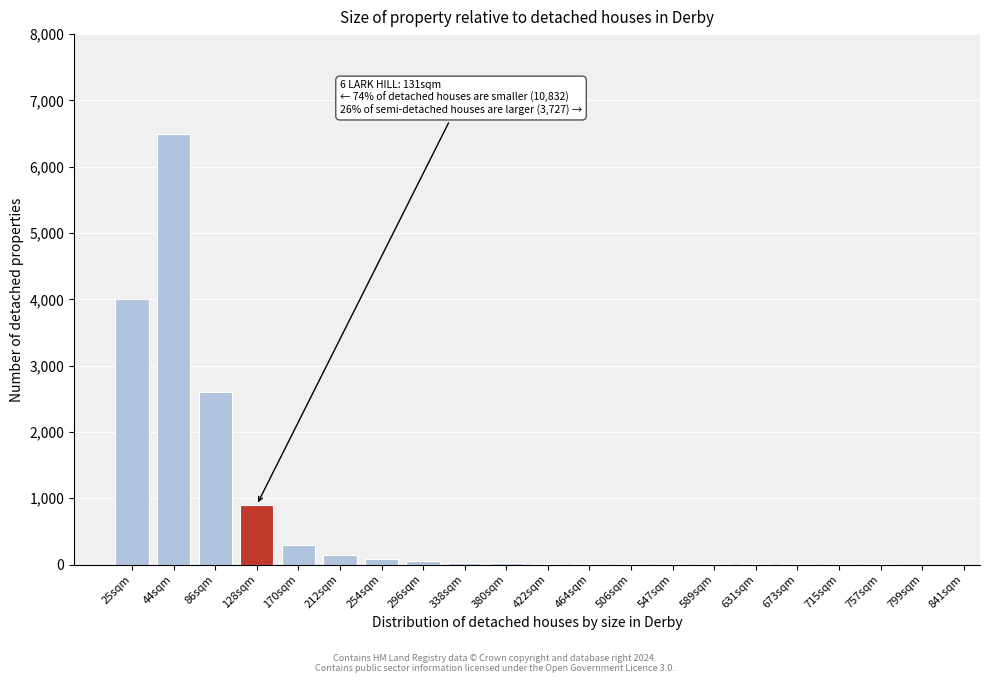

What is the greatest value displayed?

6500